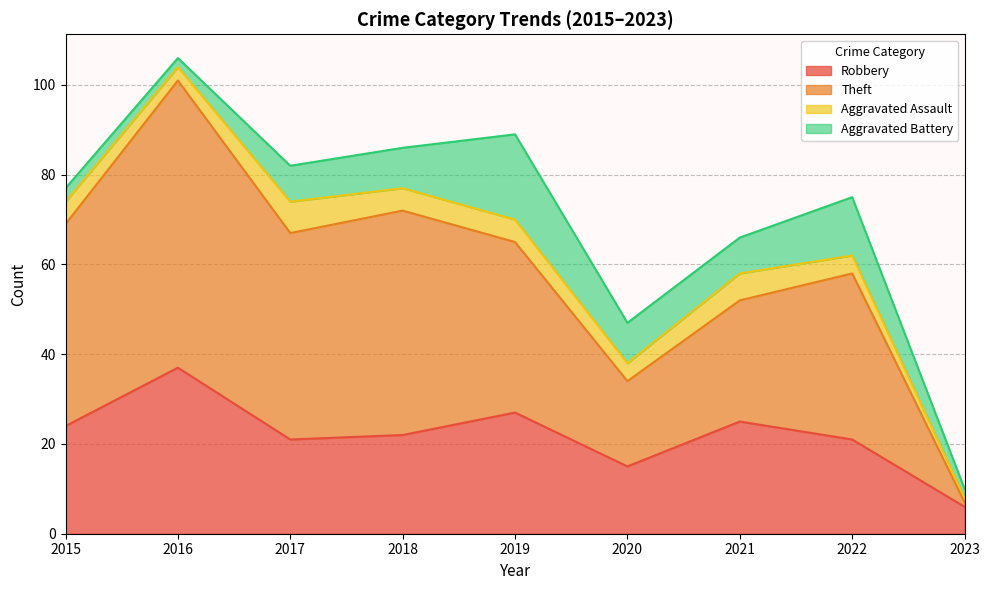

Which series has the largest total across all categories?

Theft